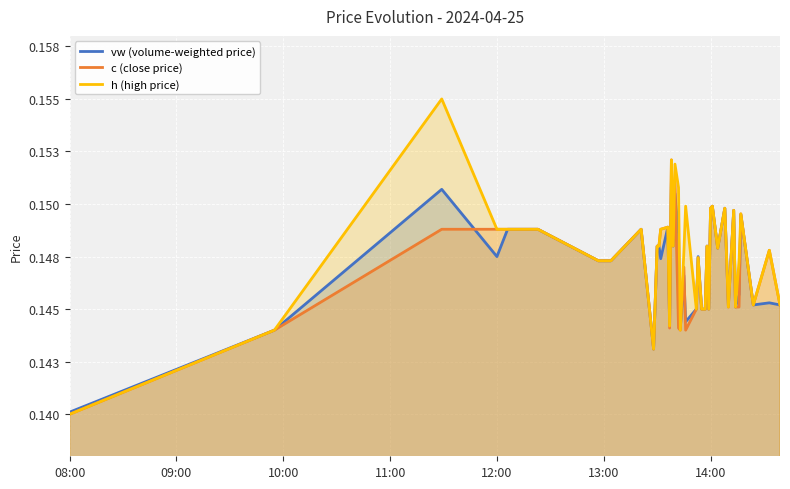

Reading left to right, transcribe all the data shown in this chart.

vw (volume-weighted price): 0.1	0.1	0.2	0.1	0.1	0.1	0.1	0.1	0.1	0.1	0.1	0.1	0.1	0.1	0.1	0.2	0.1	0.2	0.1	0.1	0.1	0.1	0.1	0.1	0.1	0.1	0.1	0.1	0.1	0.1	0.1	0.1	0.1	0.1	0.1	0.1	0.1	0.1	0.1	0.1
c (close price): 0.1	0.1	0.1	0.1	0.1	0.1	0.1	0.1	0.1	0.1	0.1	0.1	0.1	0.1	0.1	0.2	0.1	0.2	0.1	0.1	0.1	0.1	0.1	0.1	0.1	0.1	0.1	0.1	0.1	0.1	0.1	0.1	0.1	0.1	0.1	0.1	0.1	0.1	0.1	0.1
h (high price): 0.1	0.1	0.2	0.1	0.1	0.1	0.1	0.1	0.1	0.1	0.1	0.1	0.1	0.1	0.1	0.2	0.1	0.2	0.2	0.1	0.1	0.1	0.1	0.1	0.1	0.1	0.1	0.1	0.1	0.1	0.1	0.1	0.1	0.1	0.1	0.1	0.1	0.1	0.1	0.1